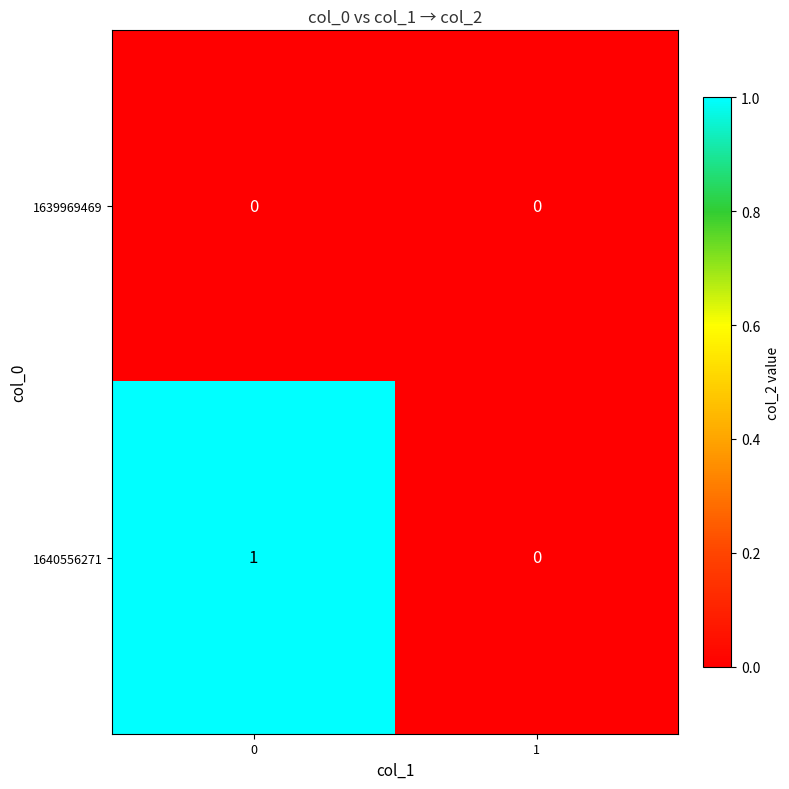

True or false: 1640556271 has a value of 0 at 1.

True